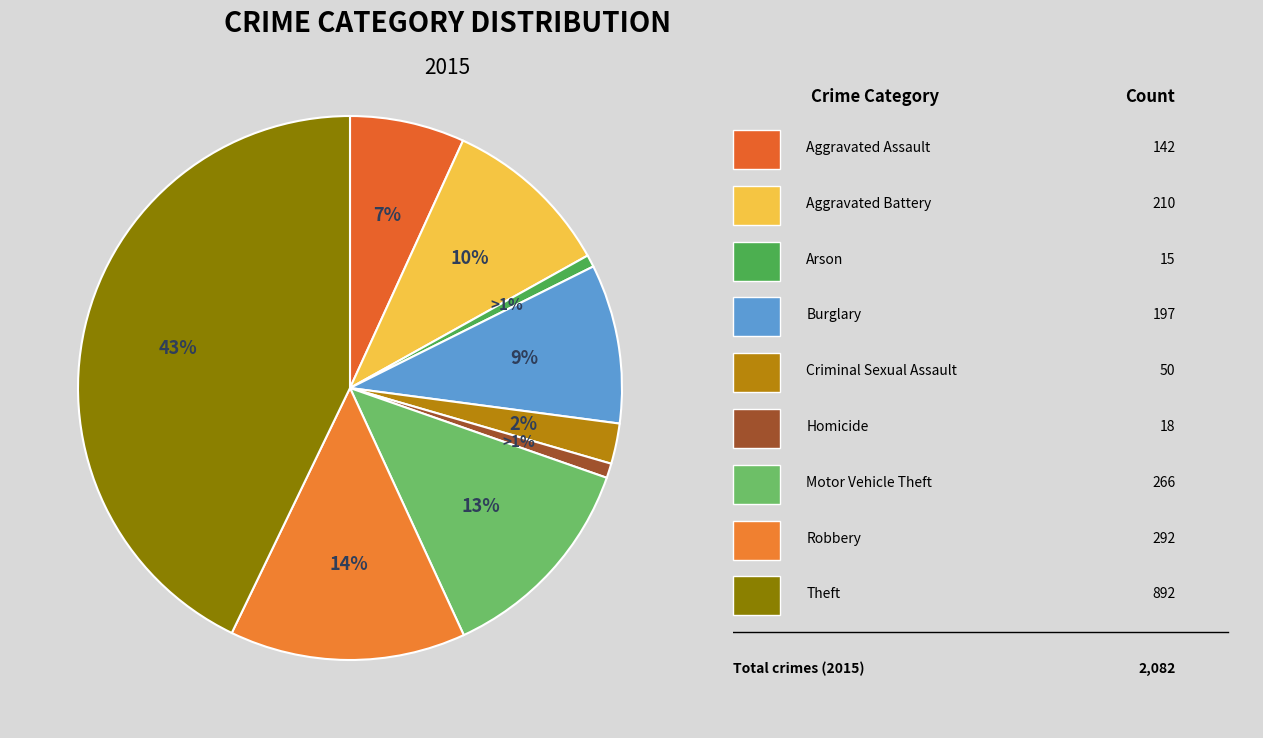

Rank the categories by value from highest to lowest.

Theft, Robbery, Motor Vehicle Theft, Aggravated Battery, Burglary, Aggravated Assault, Criminal Sexual Assault, Homicide, Arson